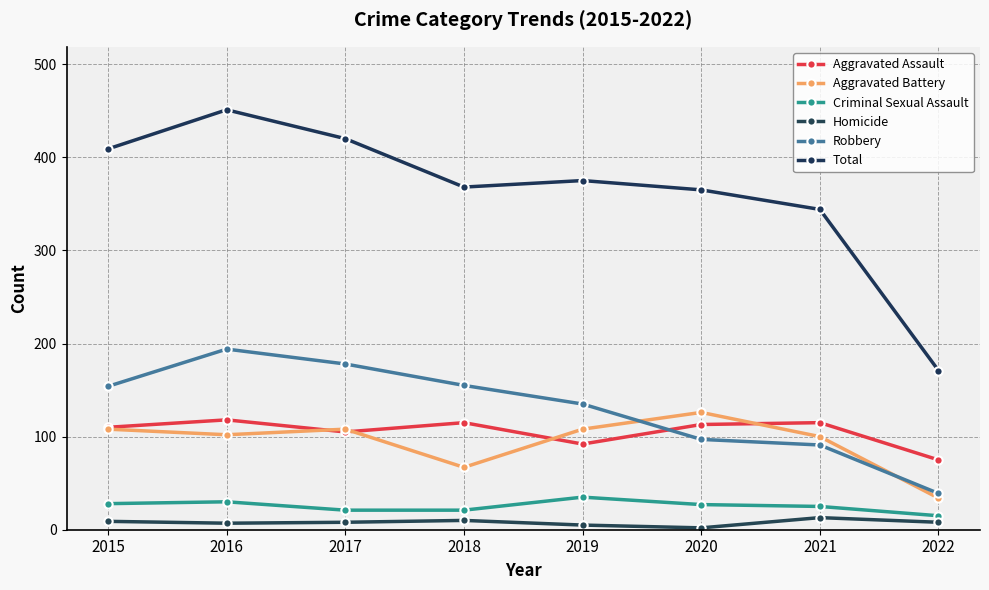

True or false: Total and Aggravated Battery cross at least once.

False